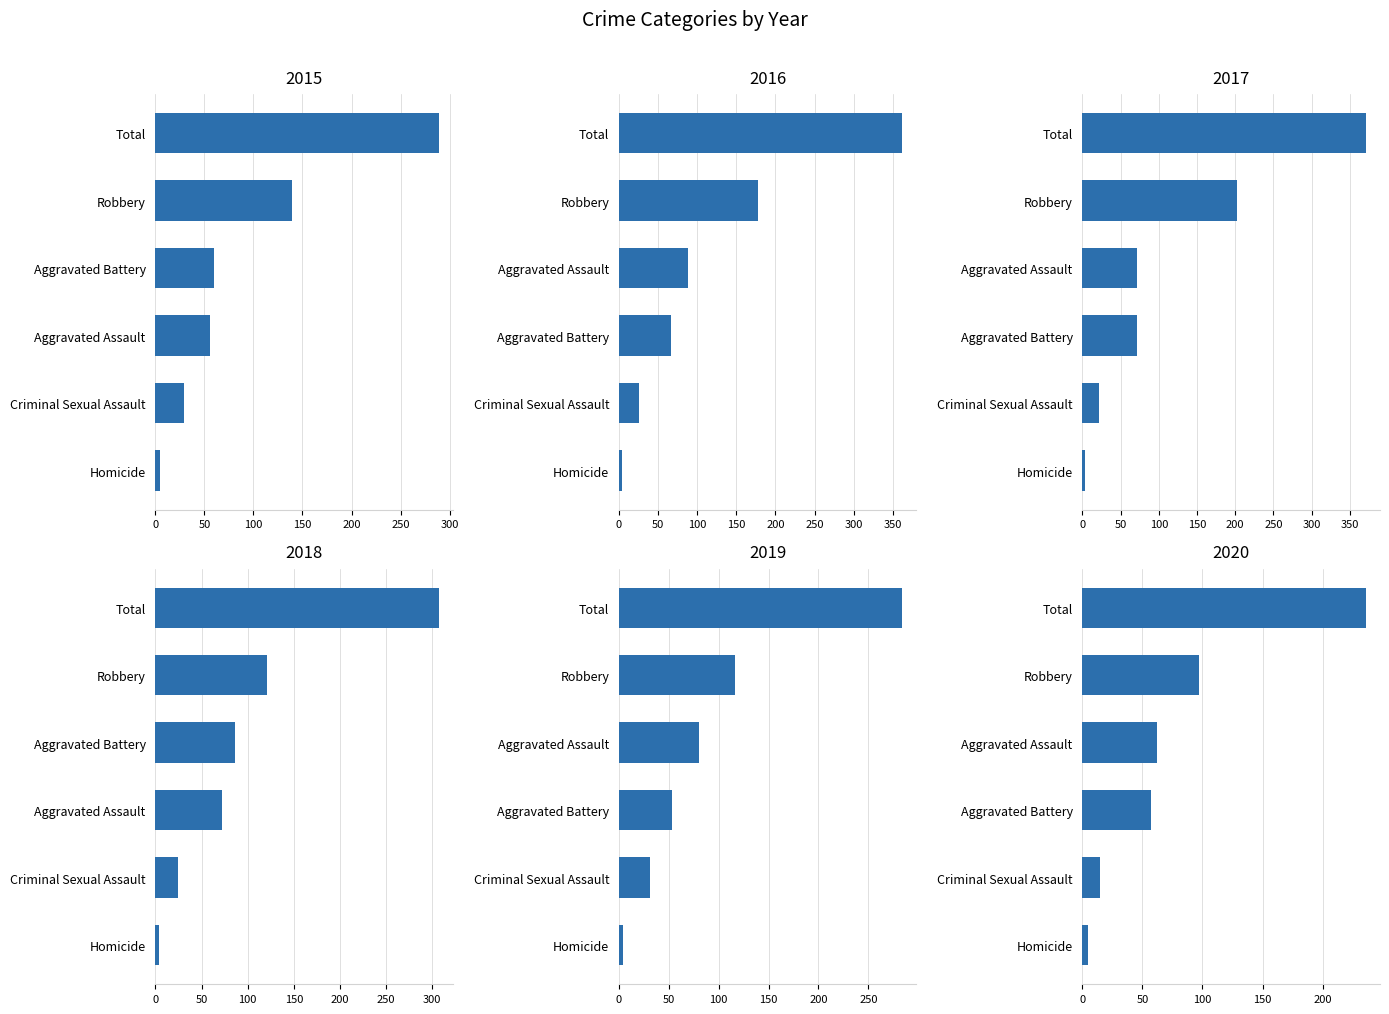

What is the label of the 3rd bar from the right?

Homicide